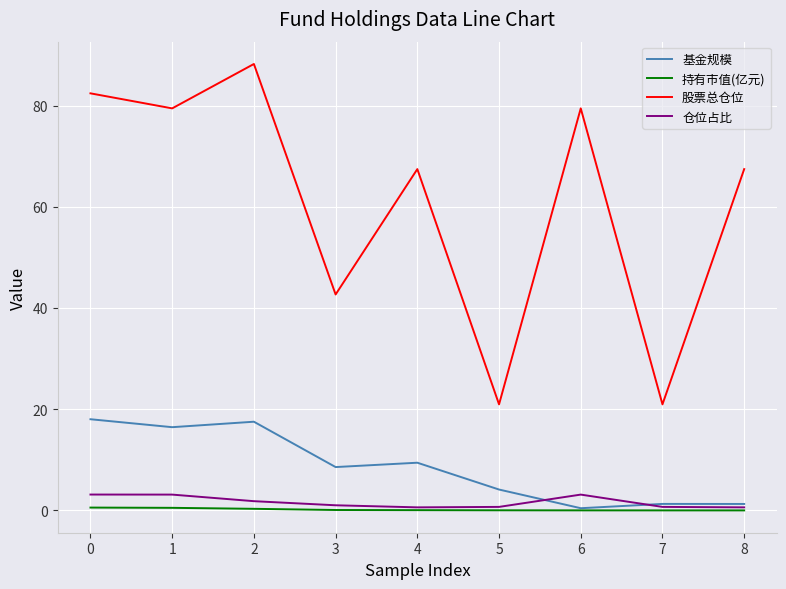

The value of 股票总仓位 at 3 is 63.9. True or false?

False